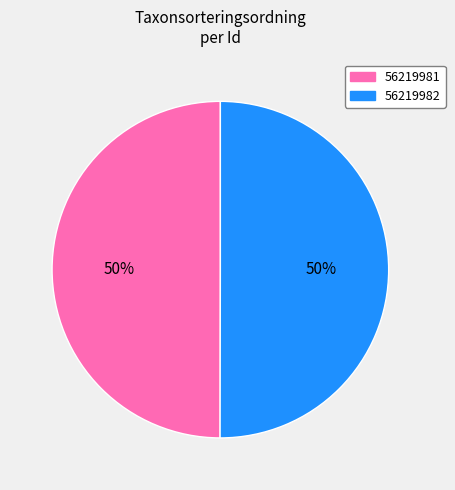

What is the ratio of the value at 56219982 to the value at 56219981?

1.0